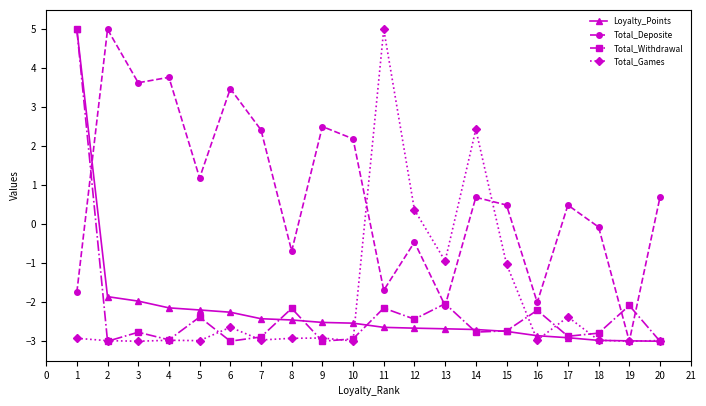

Where do Total_Withdrawal and Total_Deposite first cross each other?

1 and 2